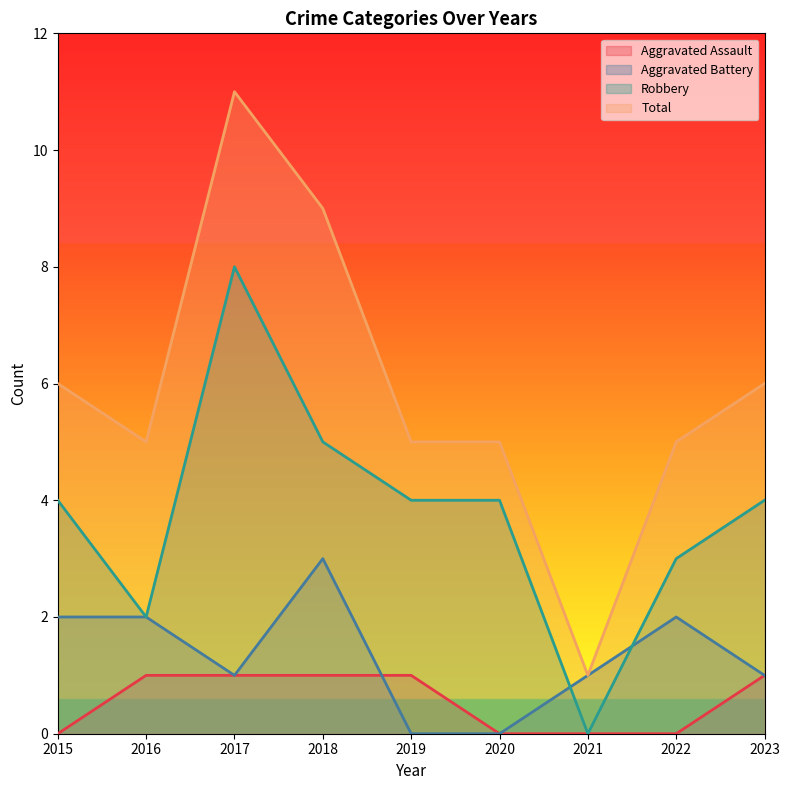

Which series has the largest range (max minus min)?

Total